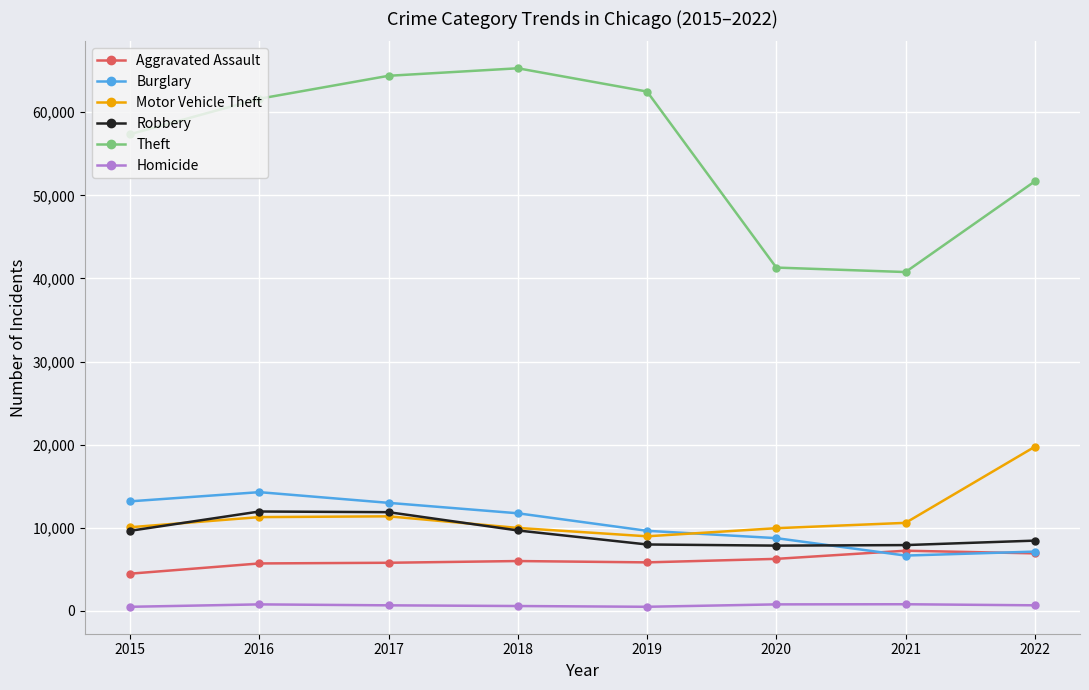

True or false: Theft and Motor Vehicle Theft intersect in this chart.

False